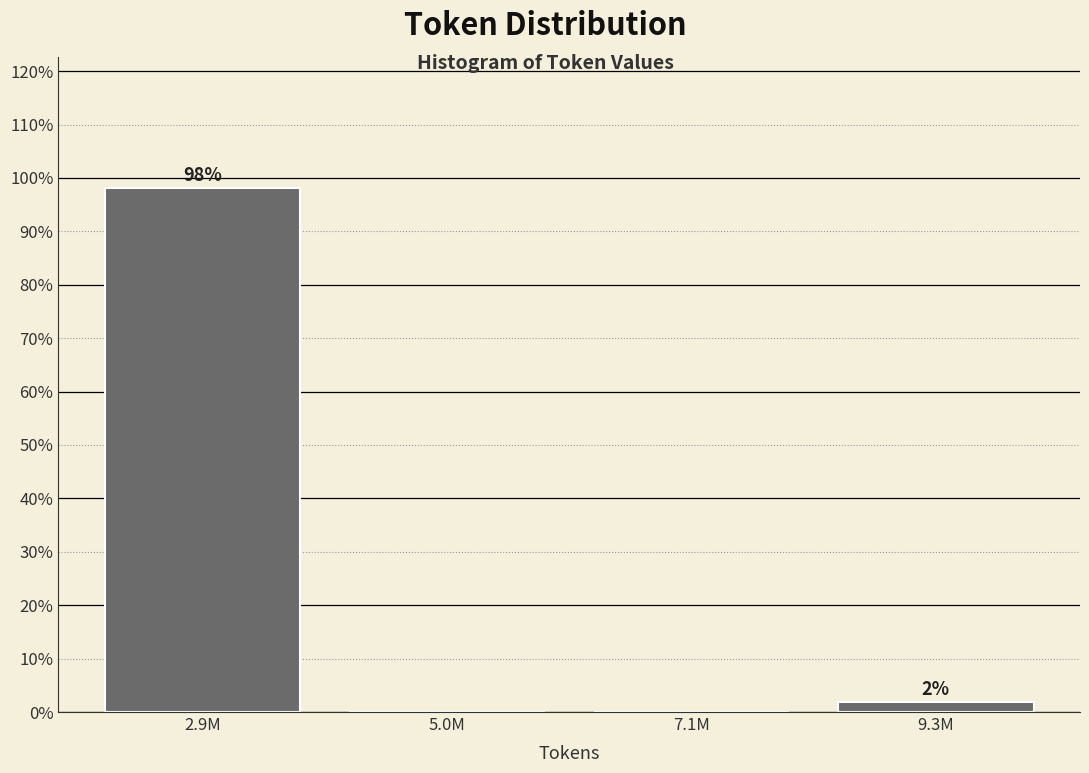

At which label is the value closest to 49?

9.3M